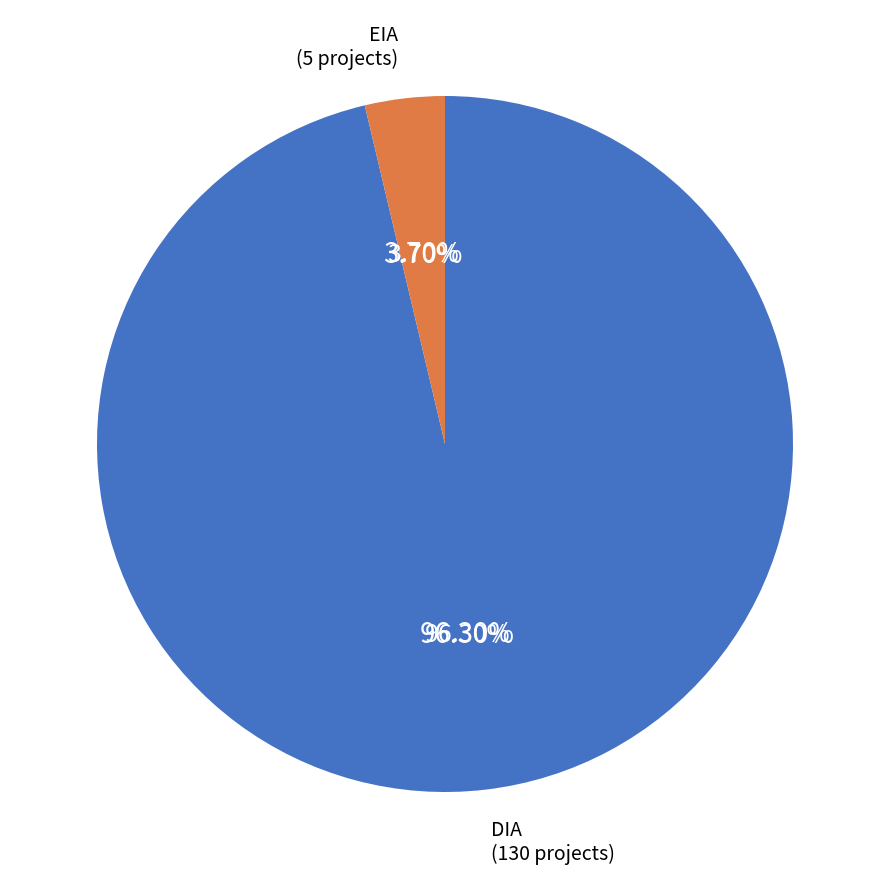

To the nearest percent, what portion does EIA represent?

4%